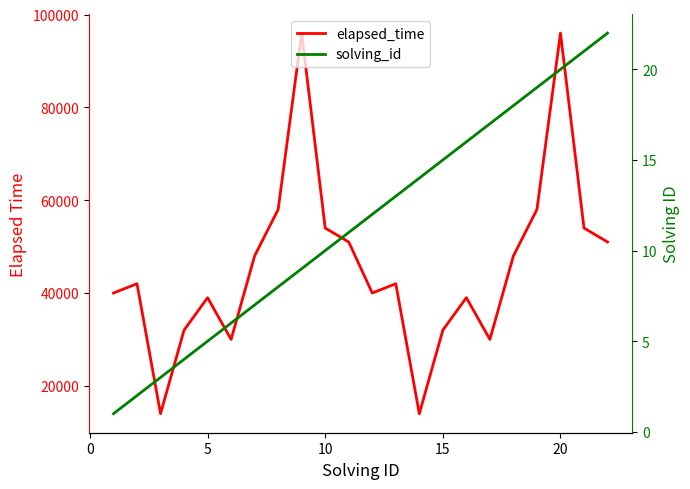

What value does the solving_id series have at 5, to the nearest 5?

5